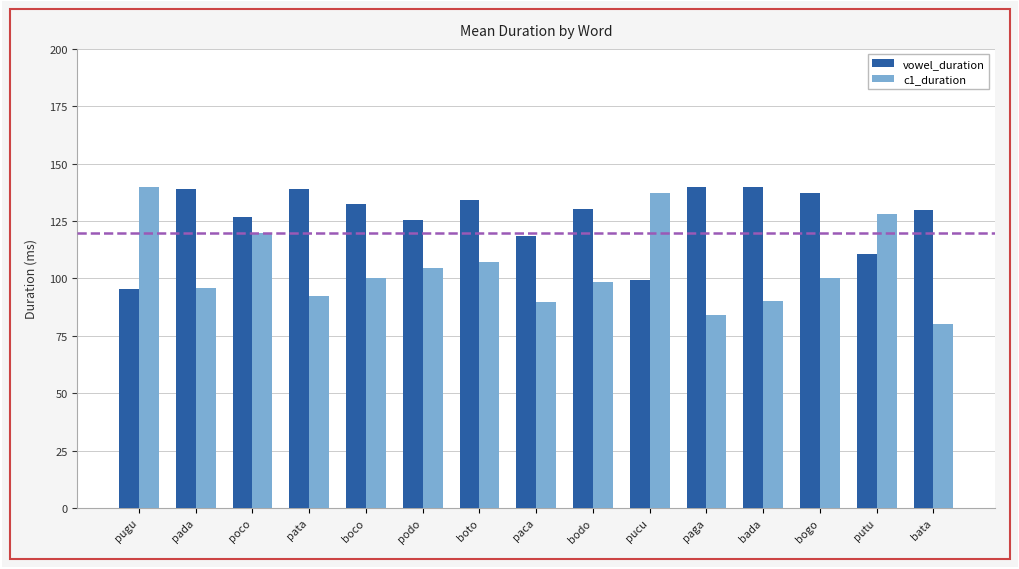

List the series in order of their overall mean, highest first.

vowel_duration, c1_duration